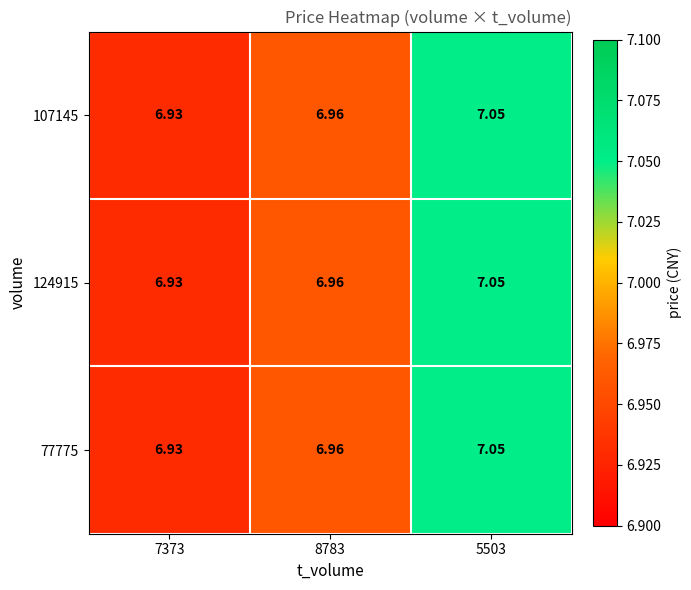

Between 8783 and 7373, which is larger?

8783